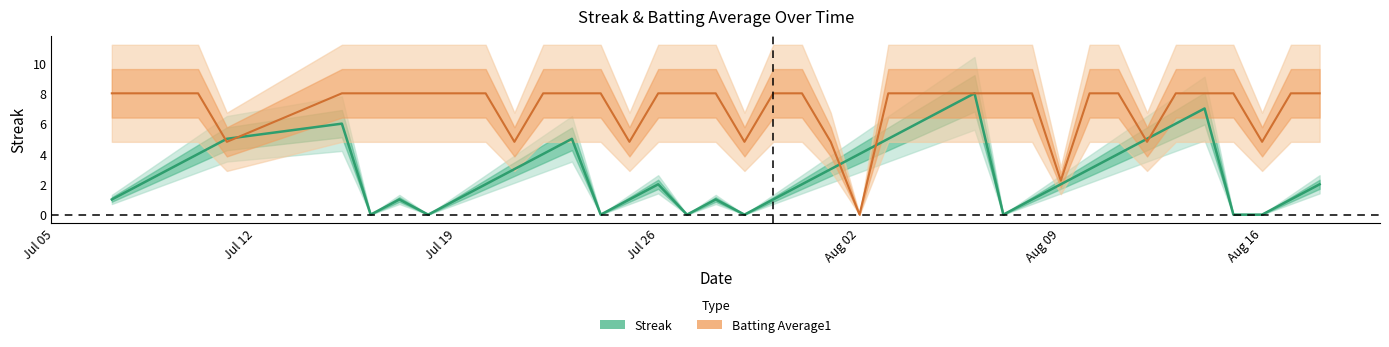

Which category has the highest value across all series?

2010-08-06